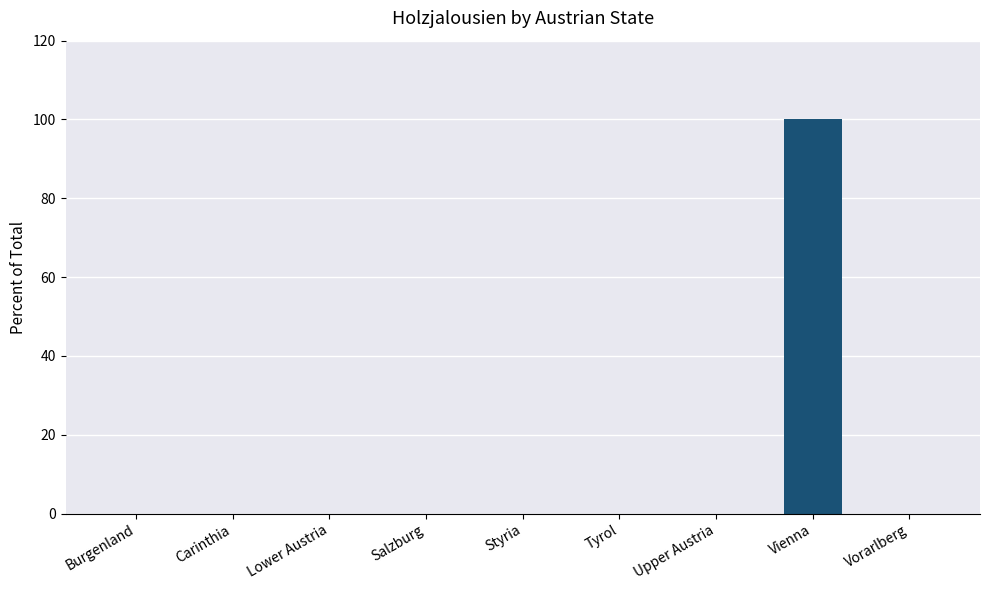

Is it true that the value at Vorarlberg is -45?

False